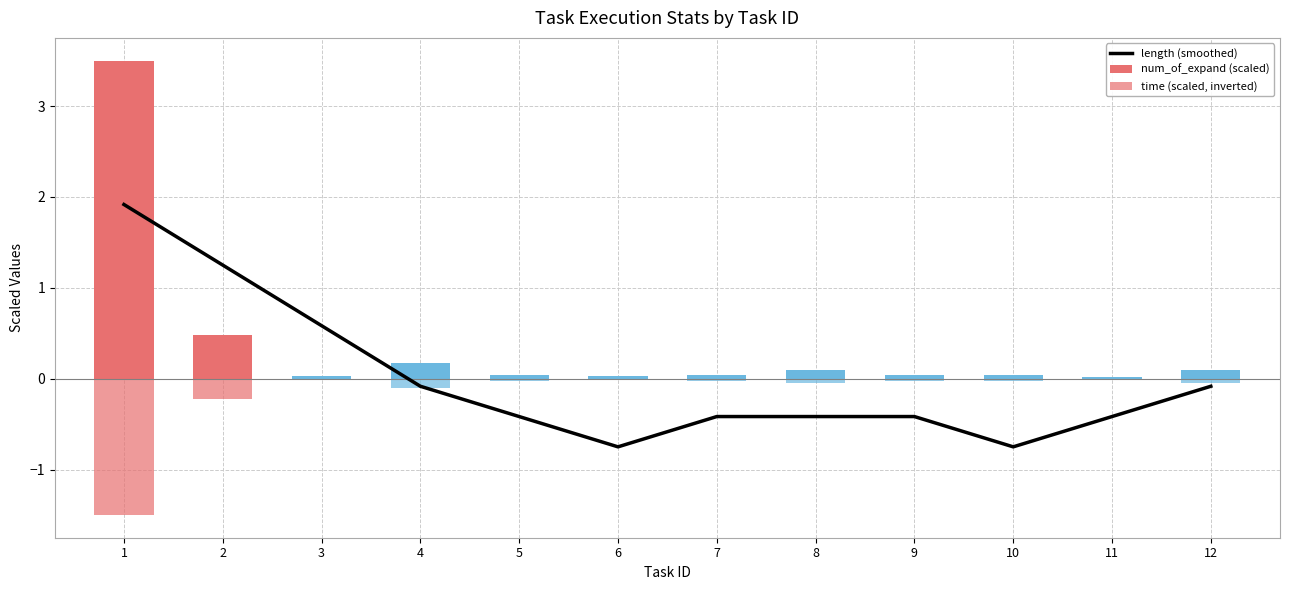

Between 10 and 9, which is larger?

9